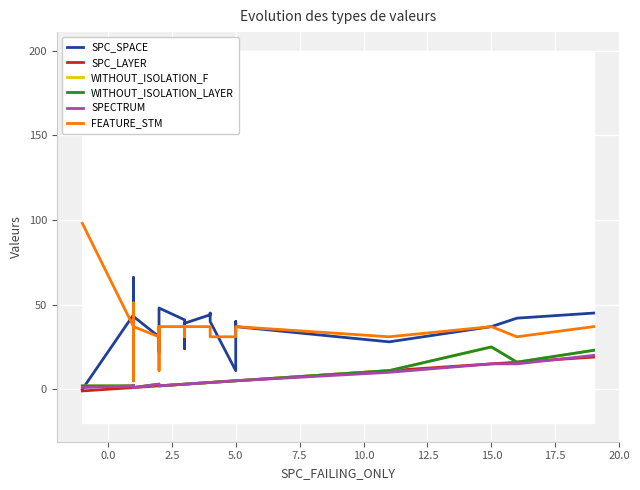

What is the difference between the maximum and minimum values in the SPC_LAYER series?

20